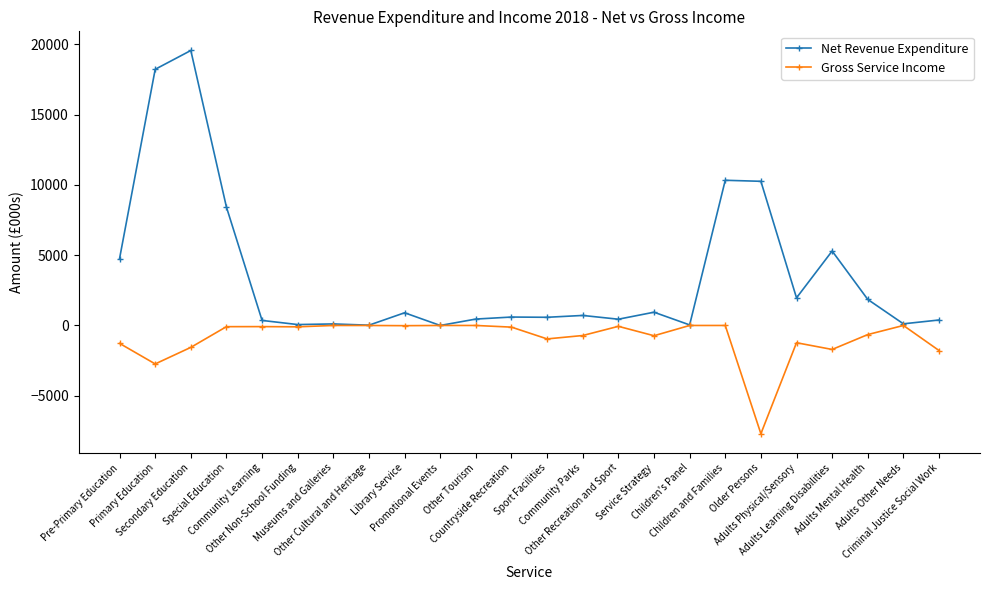

List the series in order of their peak value, lowest first.

Gross Service Income, Net Revenue Expenditure